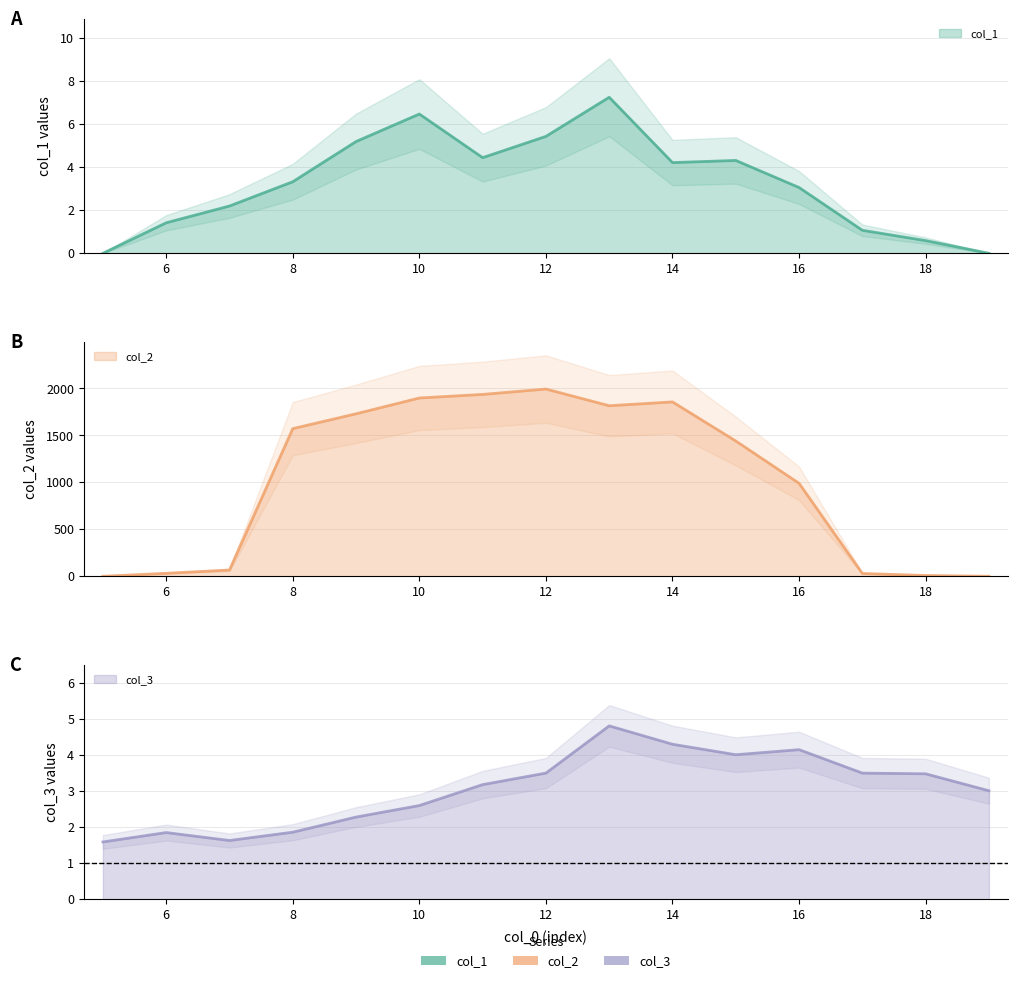

At 16, list the series in order from largest to smallest.

col_2, col_3, col_1